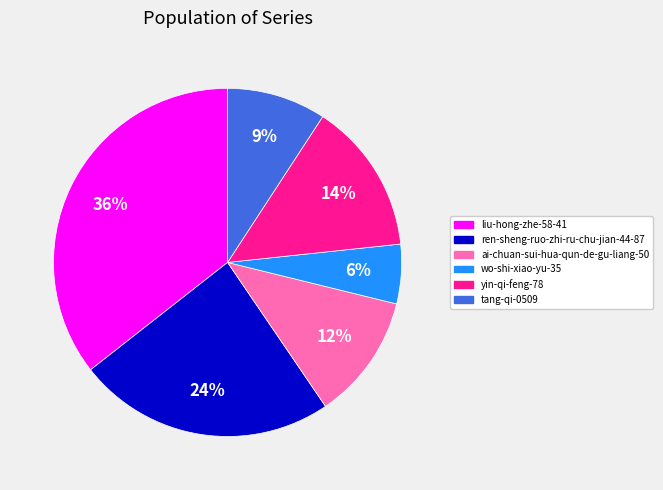

Count the number of slices in the pie.

6